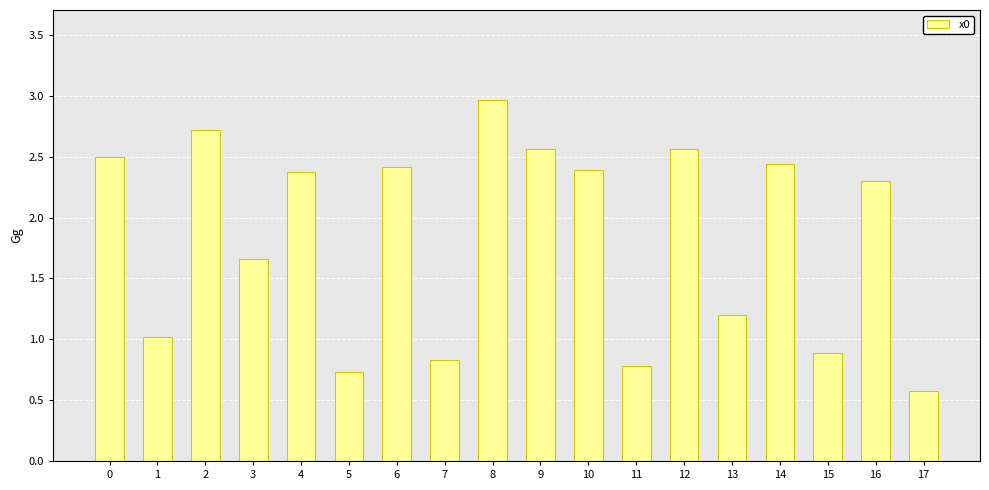

What is the value of the 14th bar from the left?

1.2